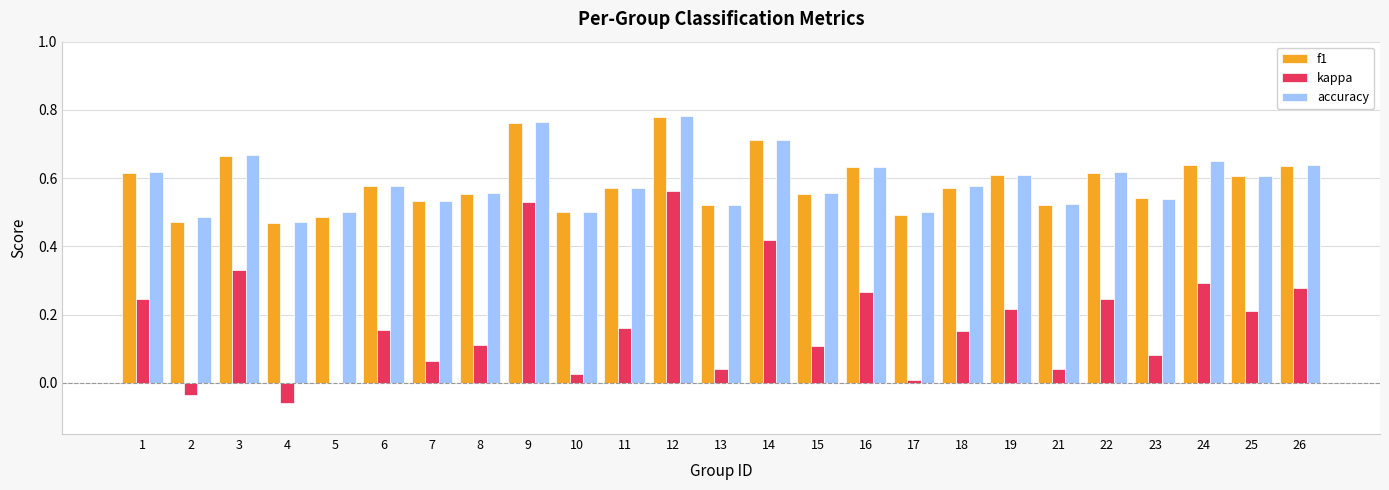

What is the sum of the accuracy values at 26 and 22?

1.3